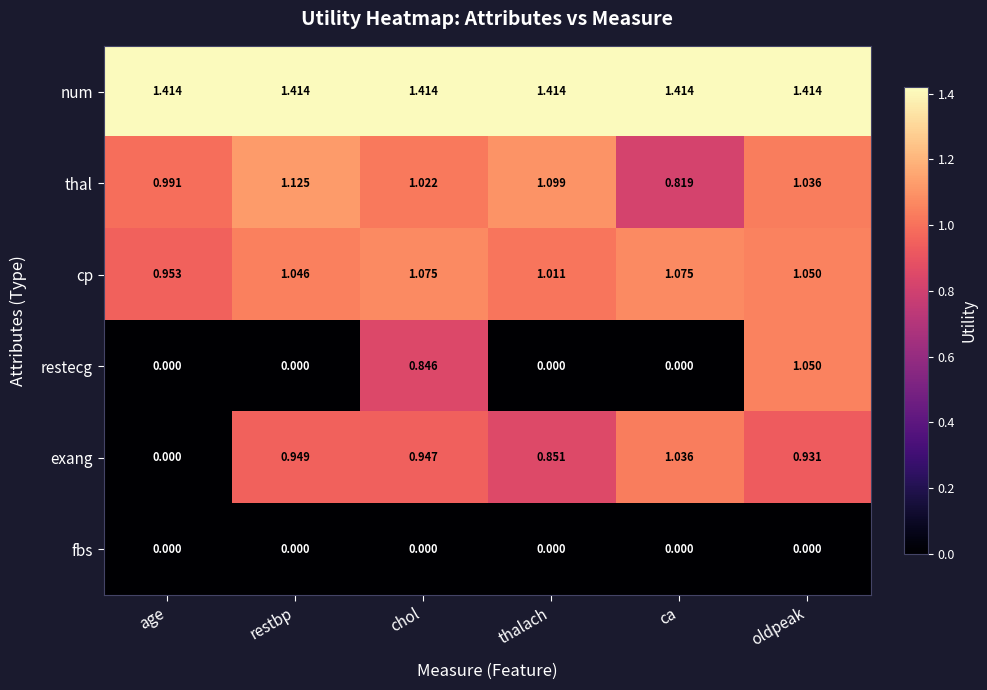

At which label does restecg reach its peak?

oldpeak